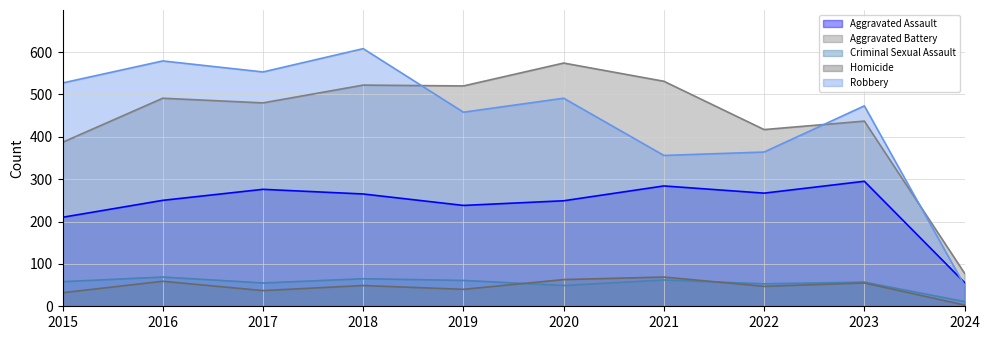

What is the value of the Criminal Sexual Assault point at the 1st from the left?

58